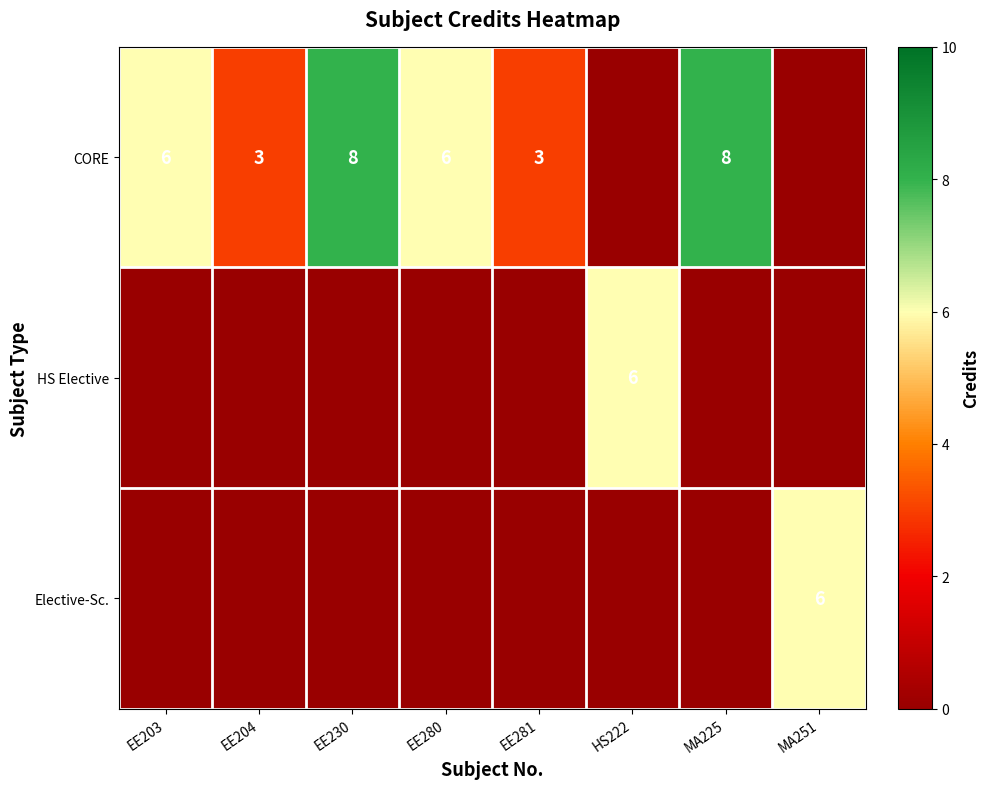

The Elective-Sc. series shows 6 at MA251. True or false?

True